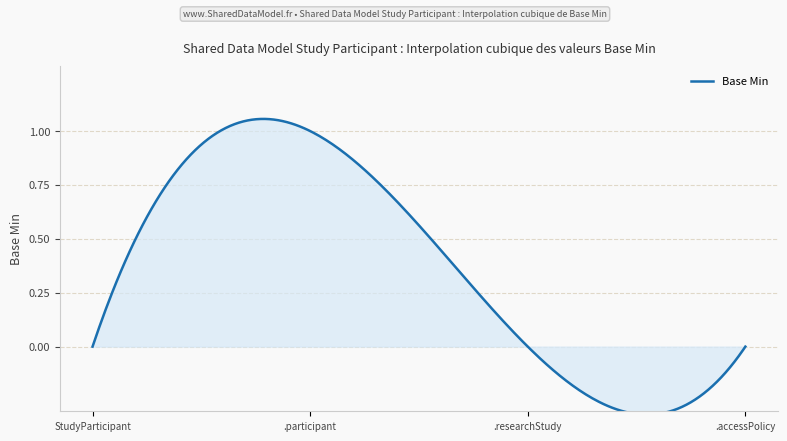

Which category has the lowest value across all series?

SharedDataModelStudyParticipant